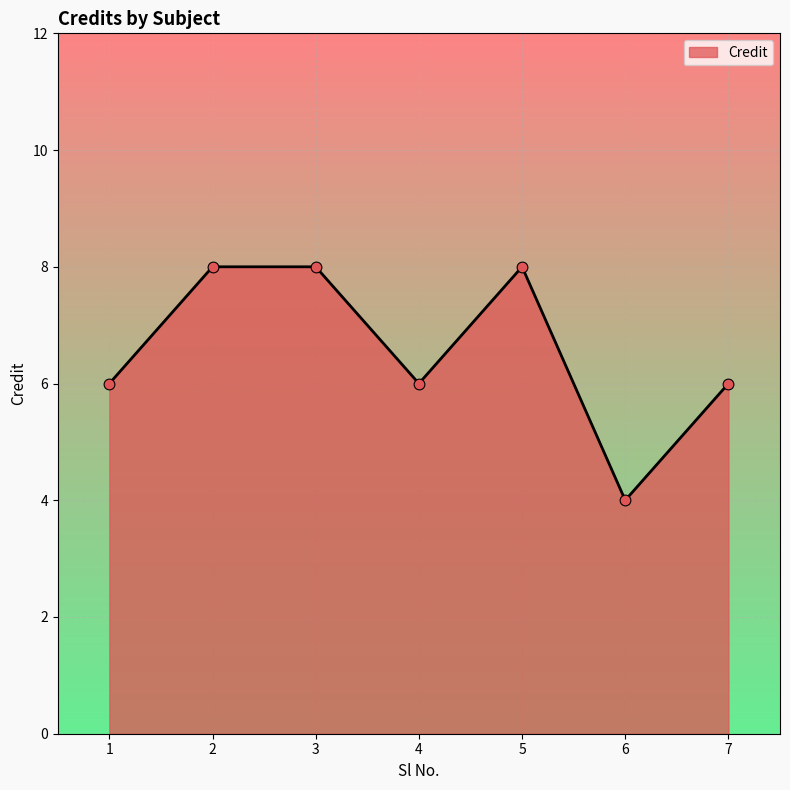

Approximately how many times larger is the value at 5 compared to 6?

2.0